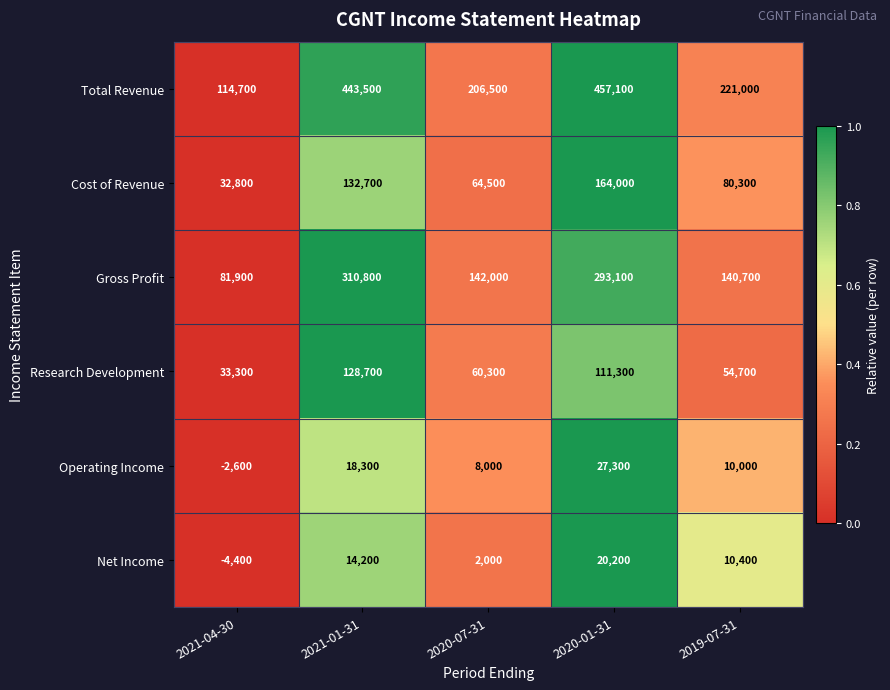

Count the number of data series in this chart.

6